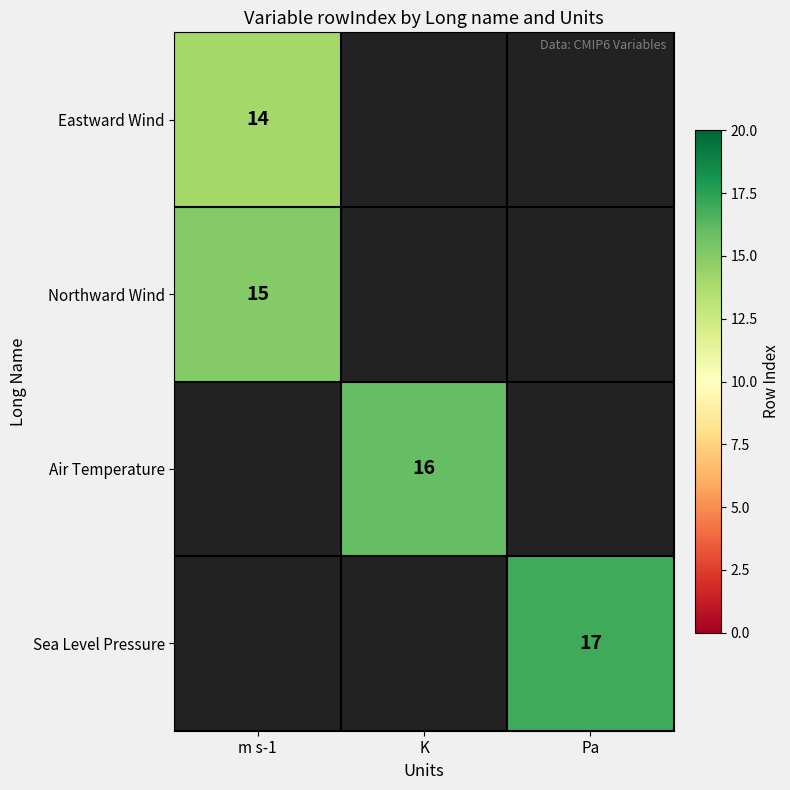

The Sea Level Pressure series shows 7 at Pa. True or false?

False